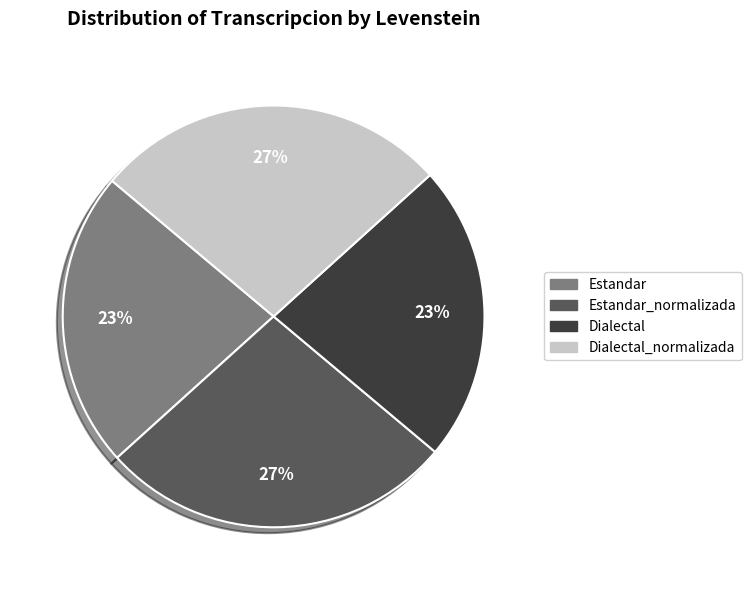

To the nearest percent, what is the difference between the largest and smallest slice percentages?

4%